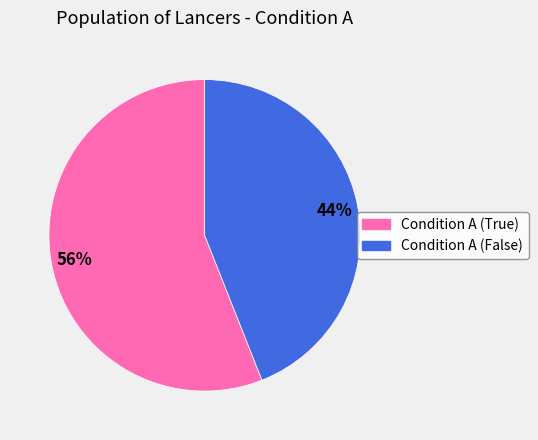

How many slices are in this pie chart?

2